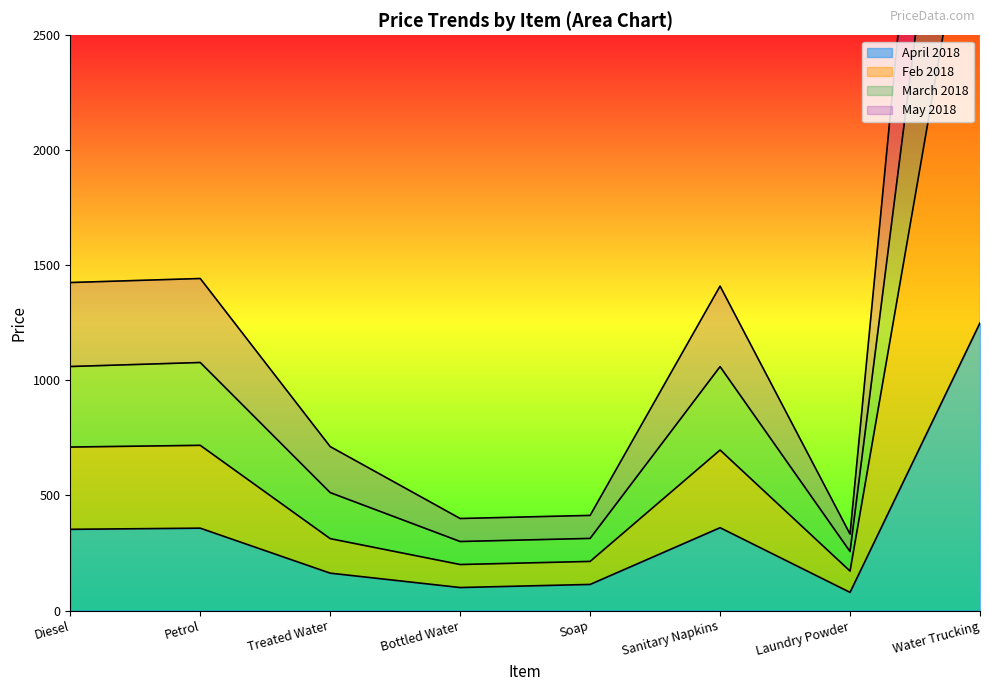

True or false: April 2018 has more than 2 points higher than both neighbors.

False